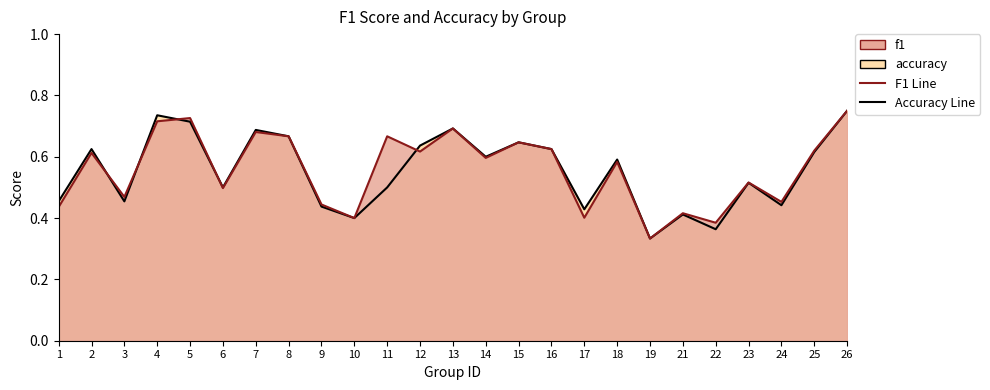

True or false: accuracy and f1 intersect in this chart.

True